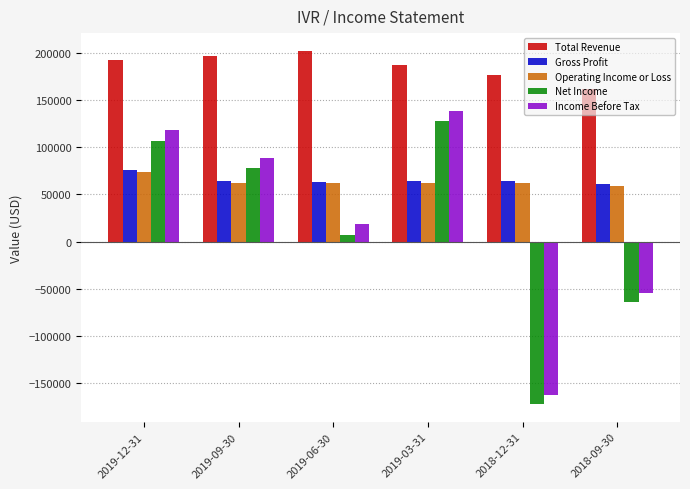

What is the sum of all Gross Profit values?

392800